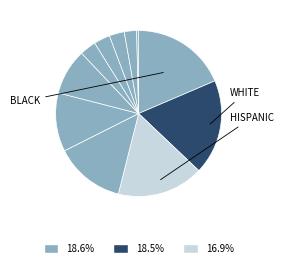

To the nearest percent, what is the difference between the largest and smallest slice percentages?

18%